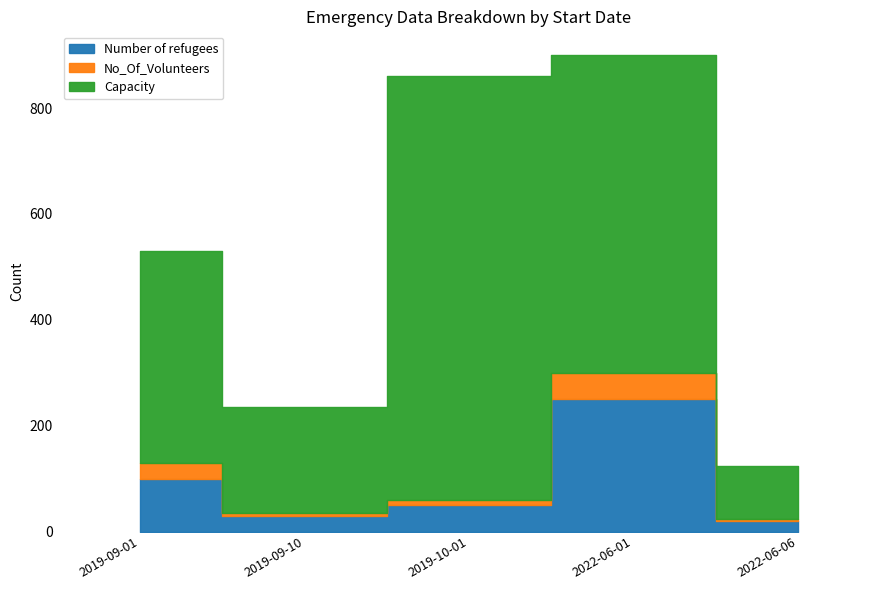

What is the sum of all Capacity values?

2100